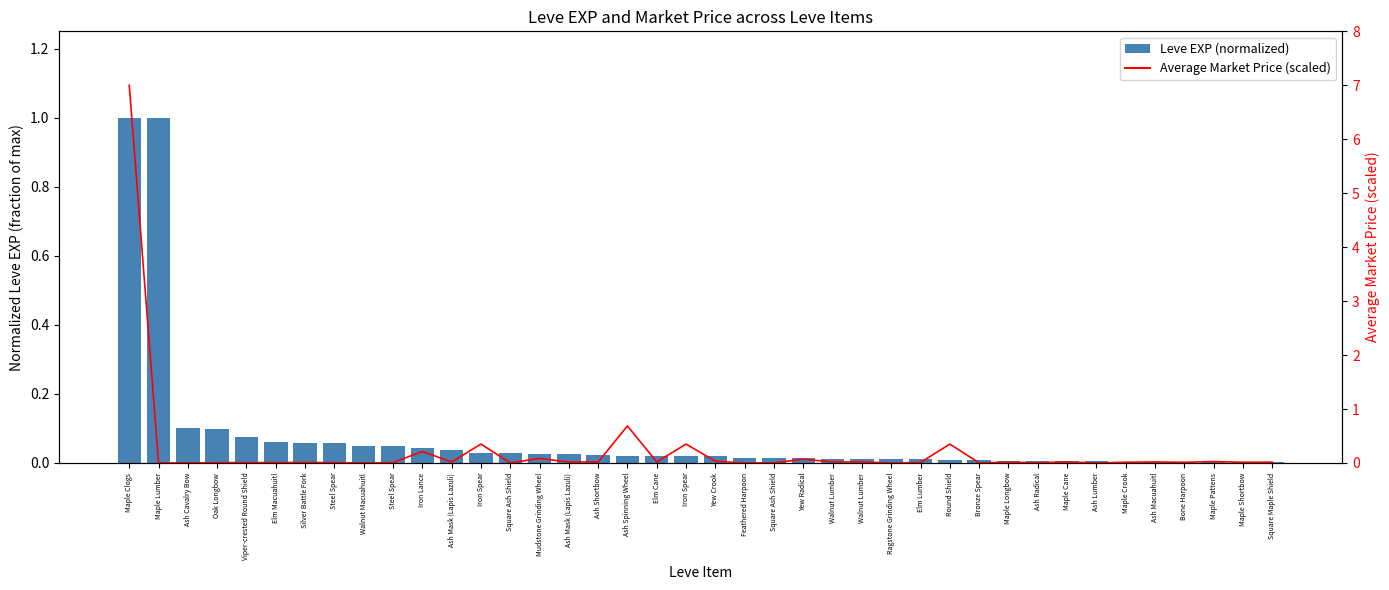

What is the difference between the maximum and minimum values in the Leve EXP (normalized) series?

1.0